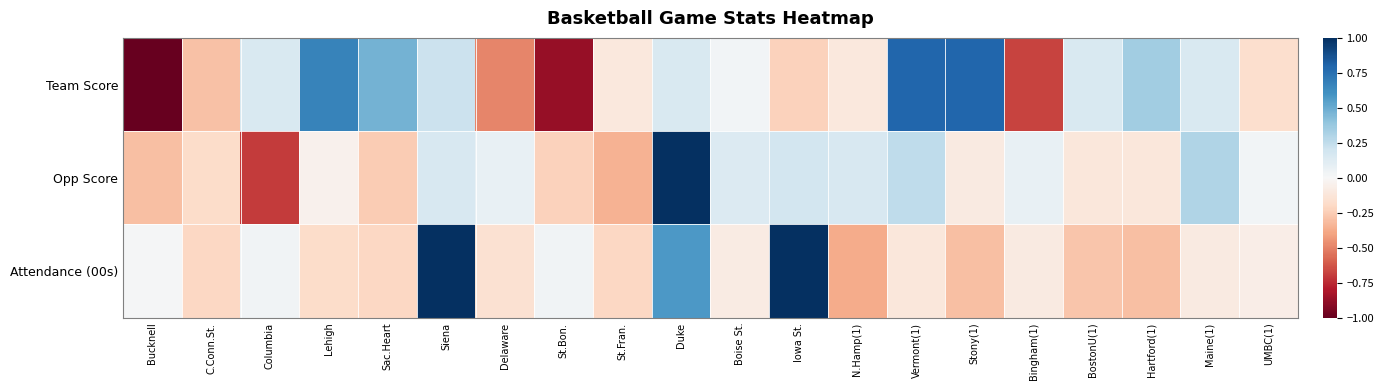

What is the difference between the highest and lowest values at St.Fran.?

0.2